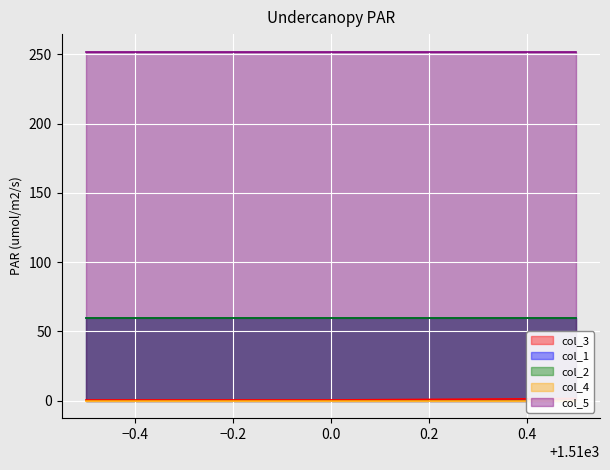

At which category does the chart reach its minimum across all series?

1509.5